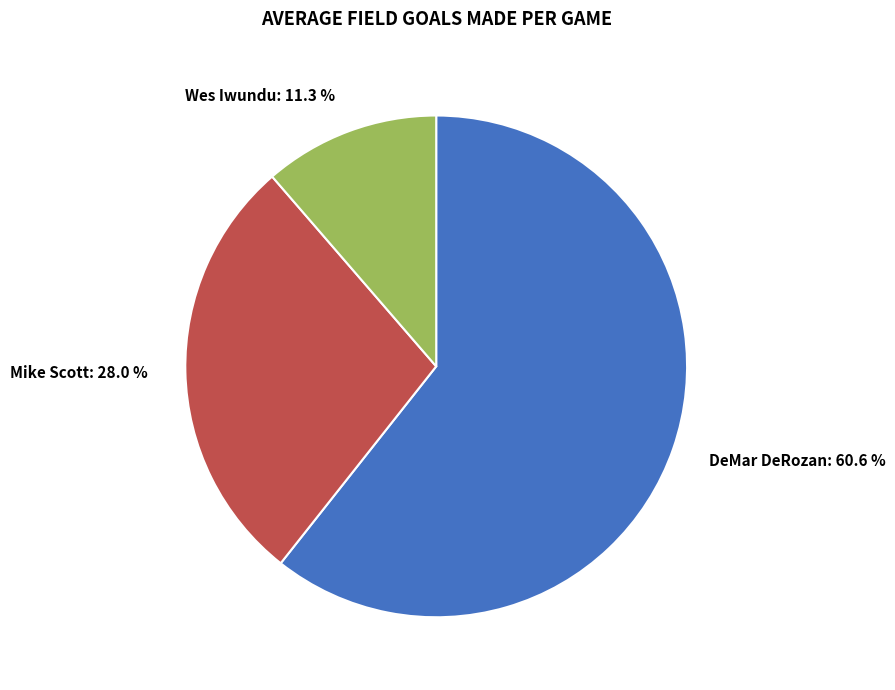

Between DeMar DeRozan and Wes Iwundu, which is larger?

DeMar DeRozan